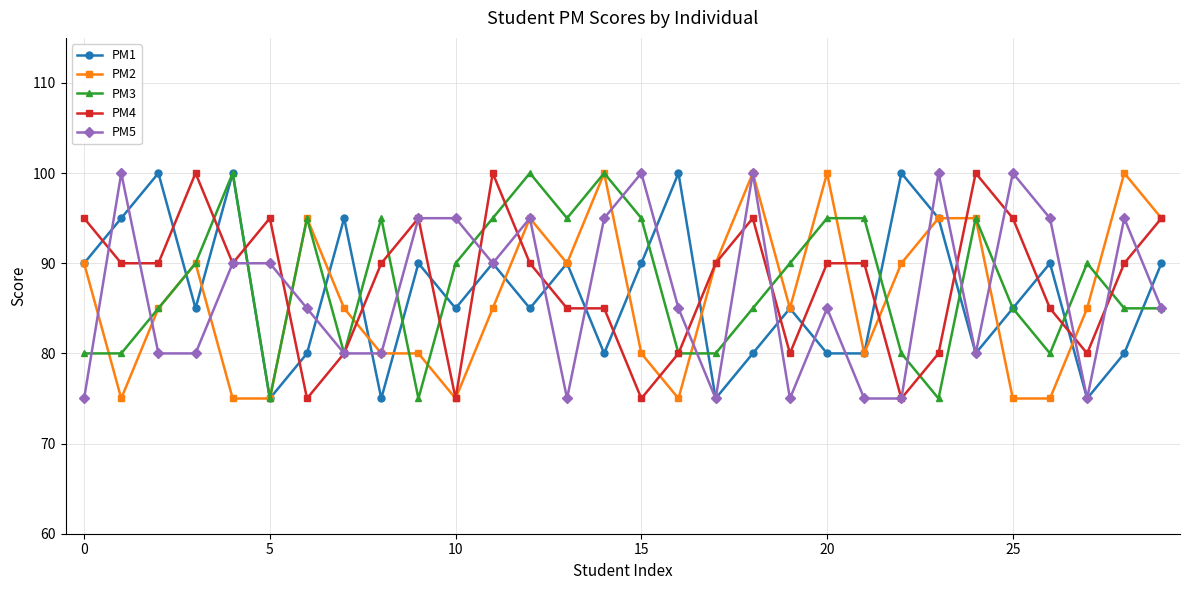

What is the value of the PM1 point at the 18th from the left?

75